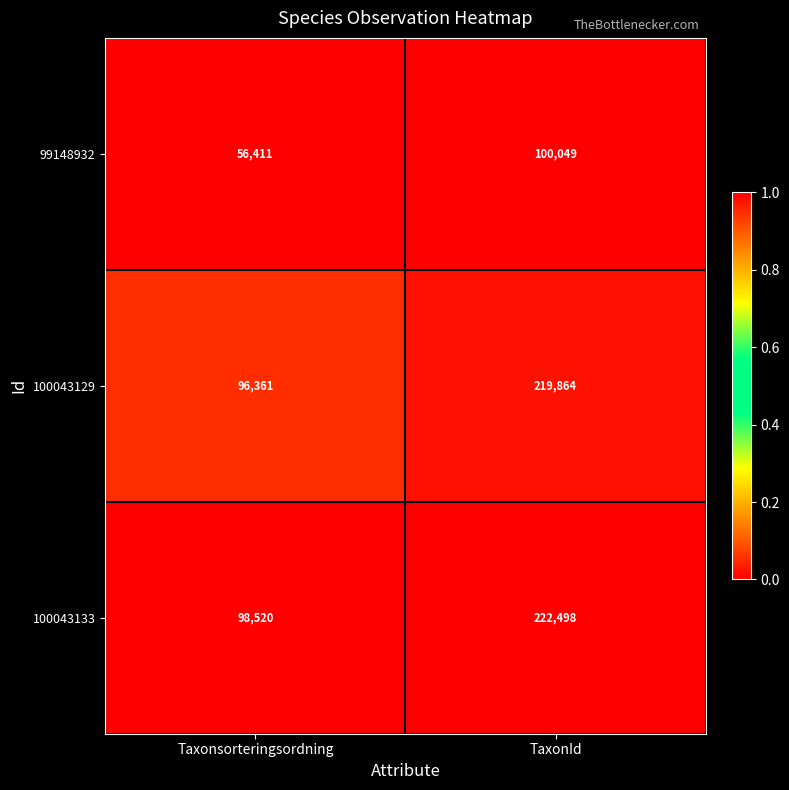

What is the minimum value for 99148932?

56411